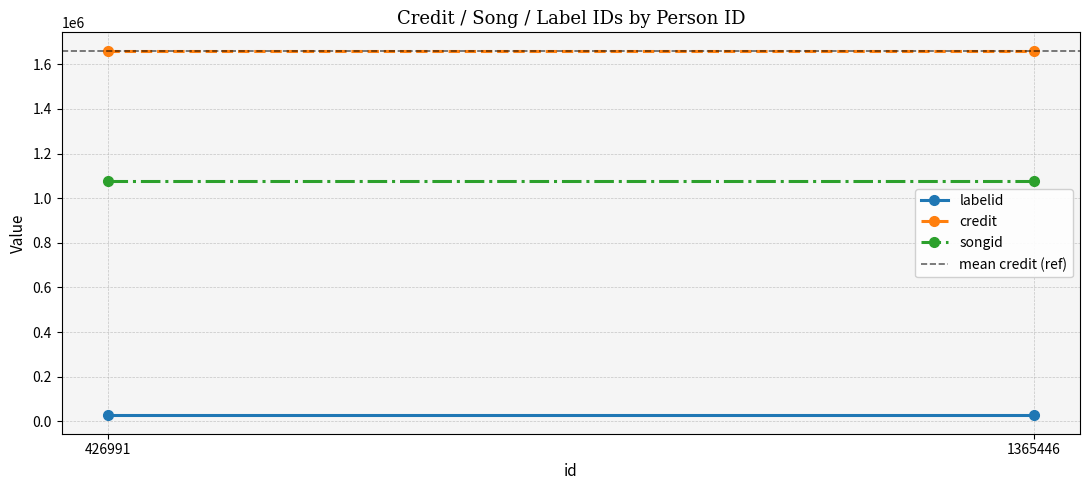

What is the minimum value for labelid?

26542.5